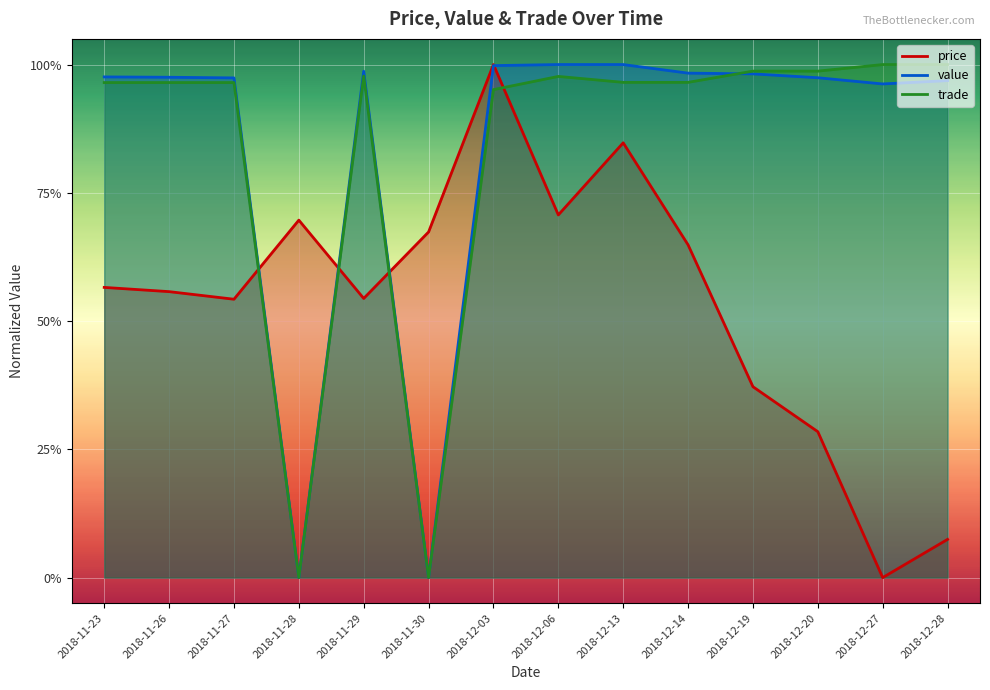

Which has a higher value, 2018-12-19 or 2018-12-20?

2018-12-19